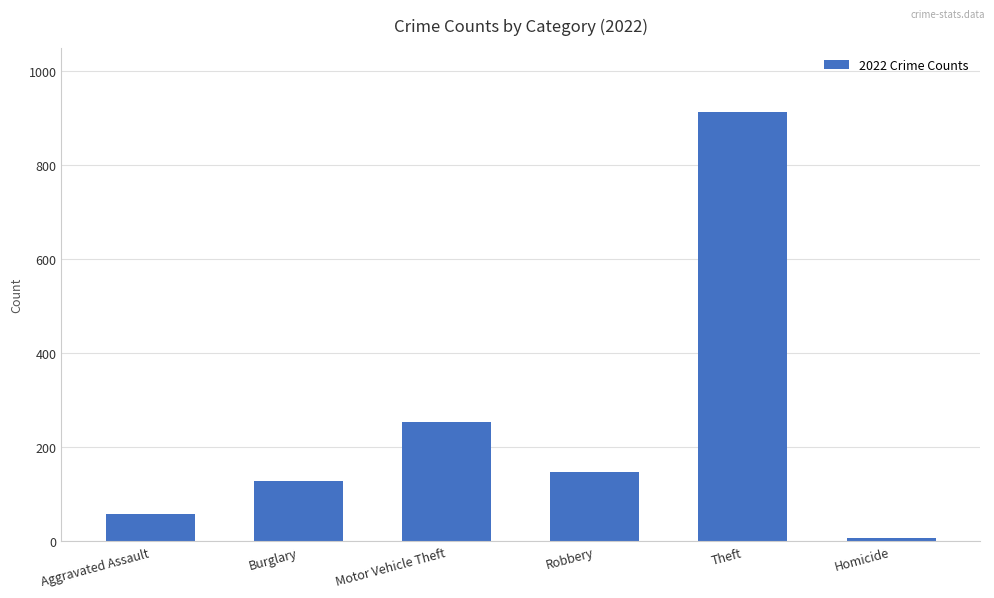

Reading left to right, extract all data points from this chart.

59	129	253	148	913	7